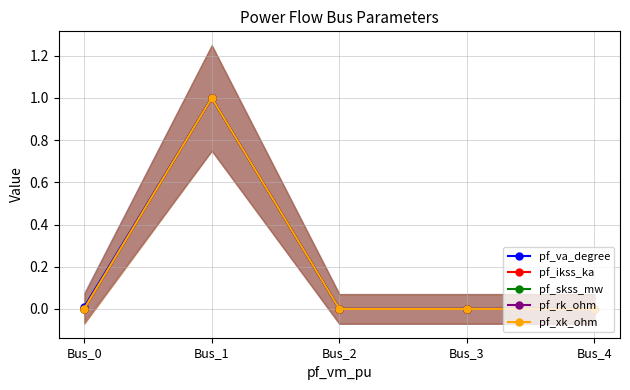

Does the chart display data point markers on the line(s)?

Yes